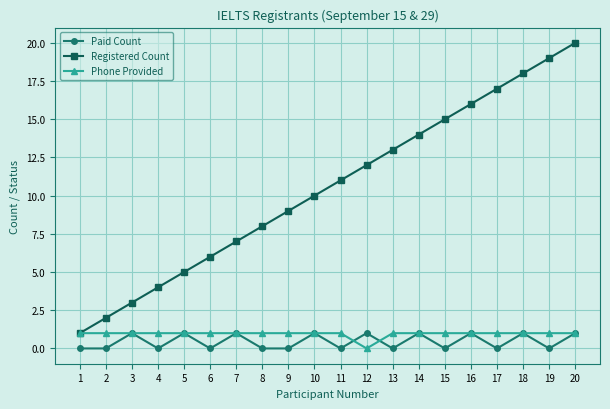

How many values in Phone Provided are above zero?

19